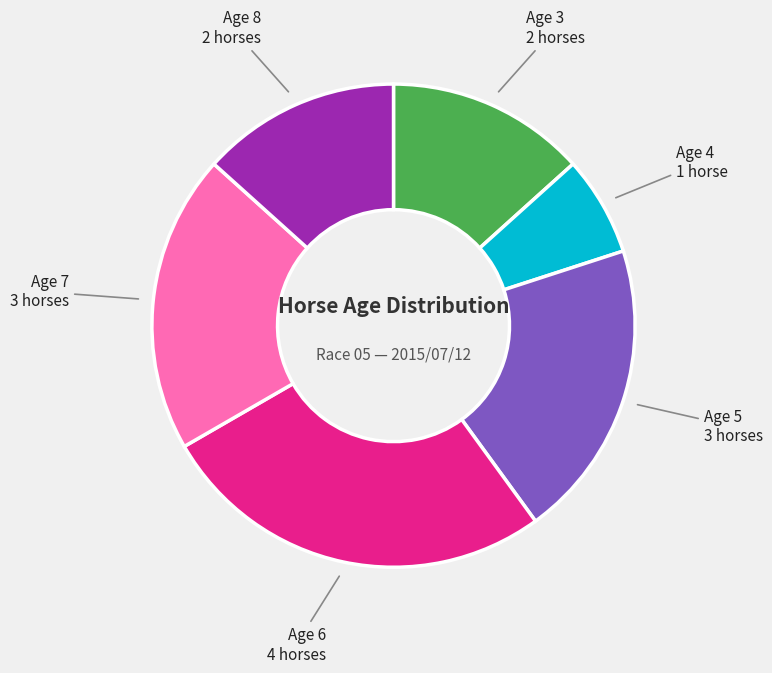

What is the smallest slice in the pie chart?

Age 4